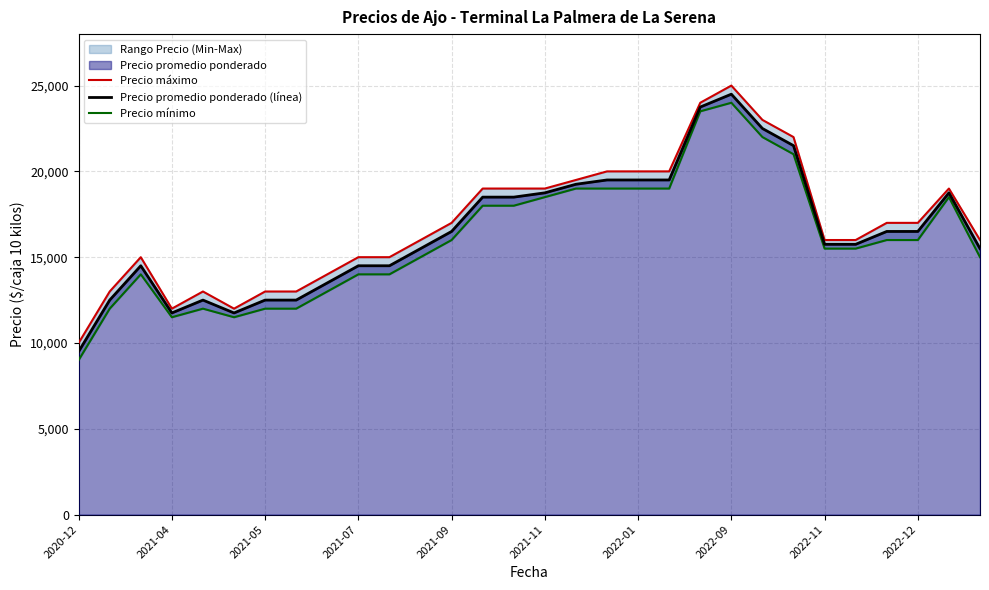

What is the maximum value shown in the chart?

25000